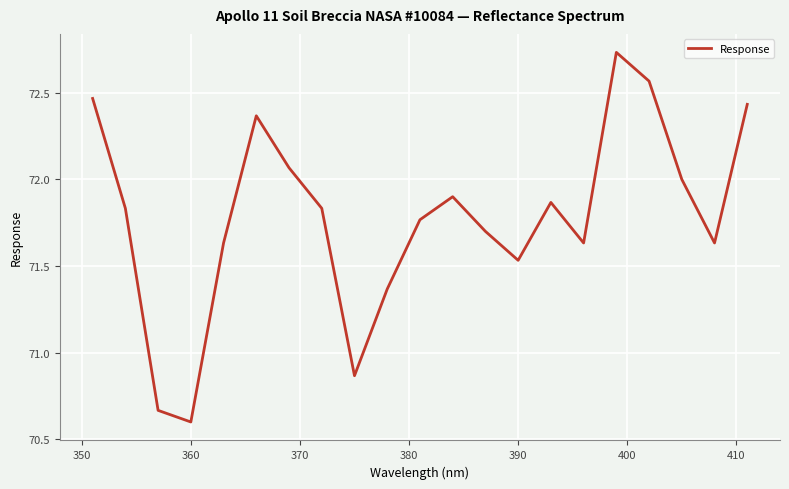

How many distinct data groups are displayed?

1